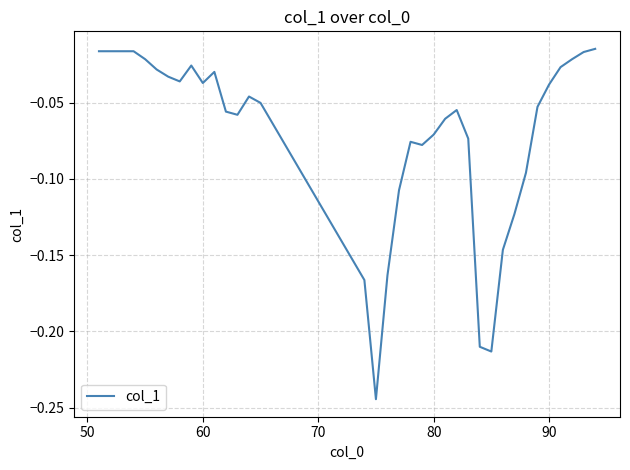

True or false: the data shows -0.1 at 60.

False